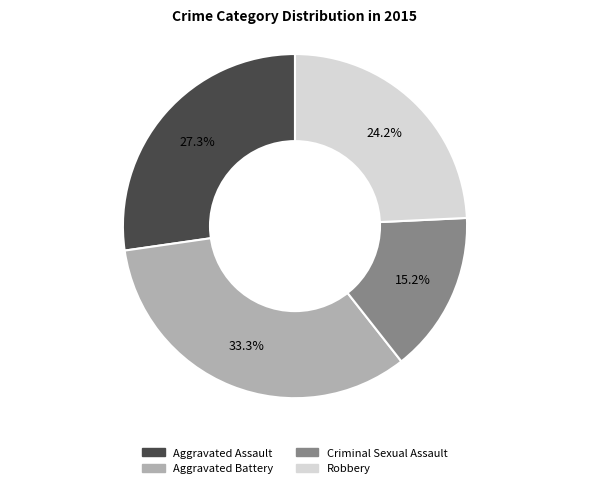

Rank the categories by value from lowest to highest.

Criminal Sexual Assault, Robbery, Aggravated Assault, Aggravated Battery